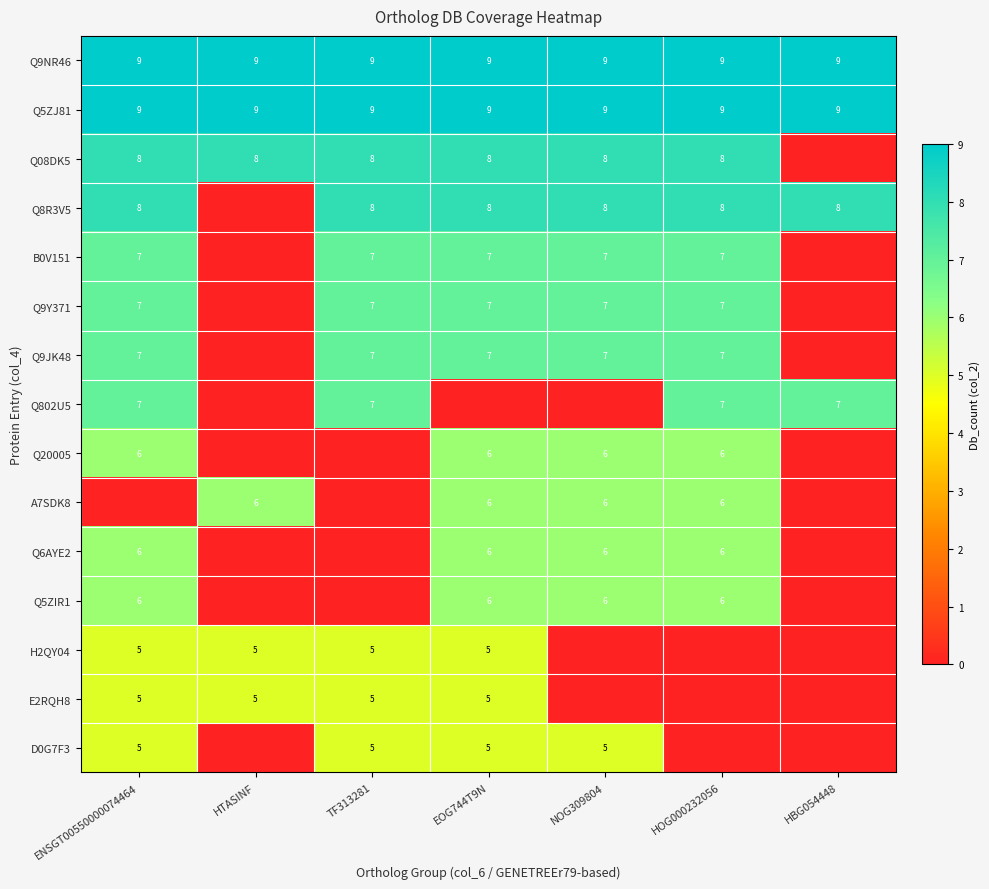

What is the sum of the Q9Y371 values at EOG744T9N and NOG309804?

14